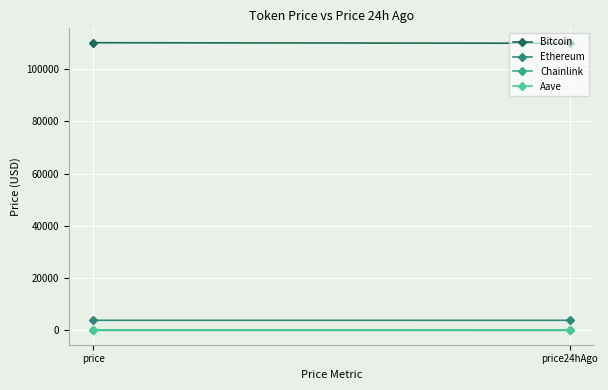

How many data points does each series have?

2